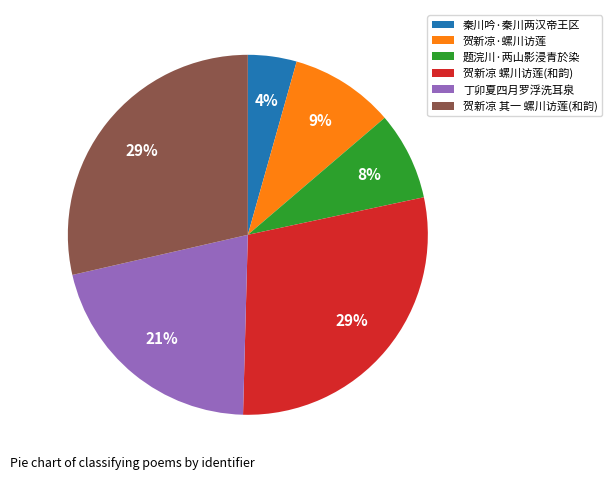

Is the sum of 贺新凉·螺川访莲 and 贺新凉 其一 螺川访莲(和韵) greater than half?

No